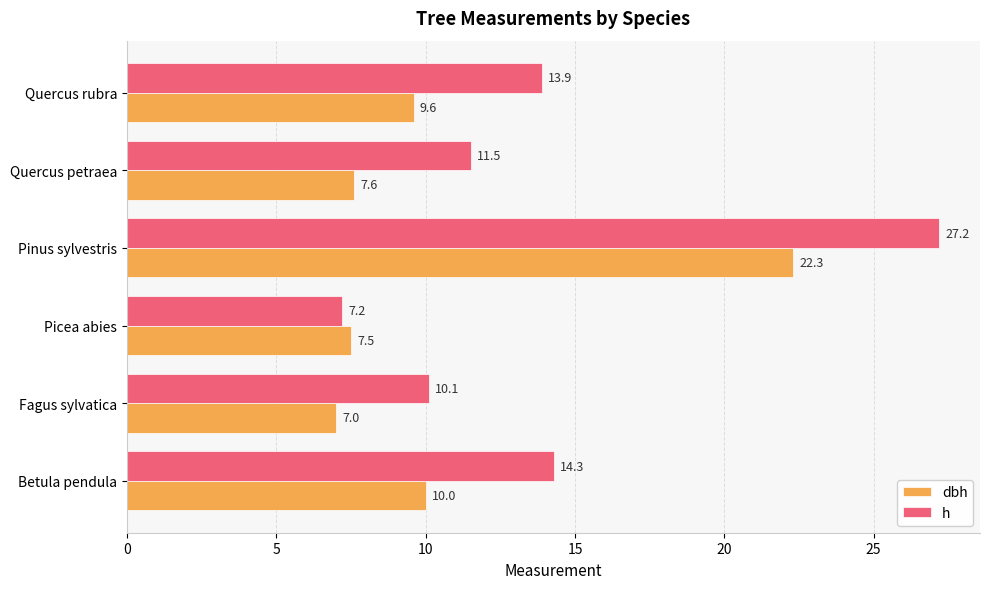

List the series in order of their overall mean, lowest first.

dbh, h